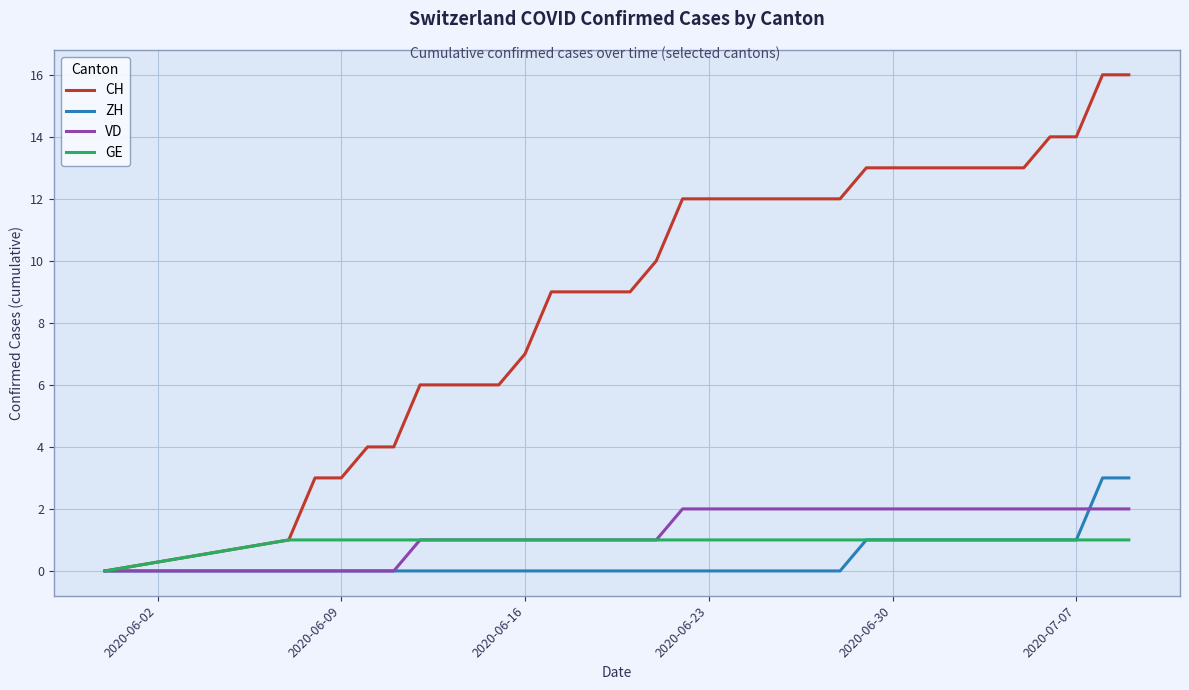

How many ZH values are between 0 and 1?

32